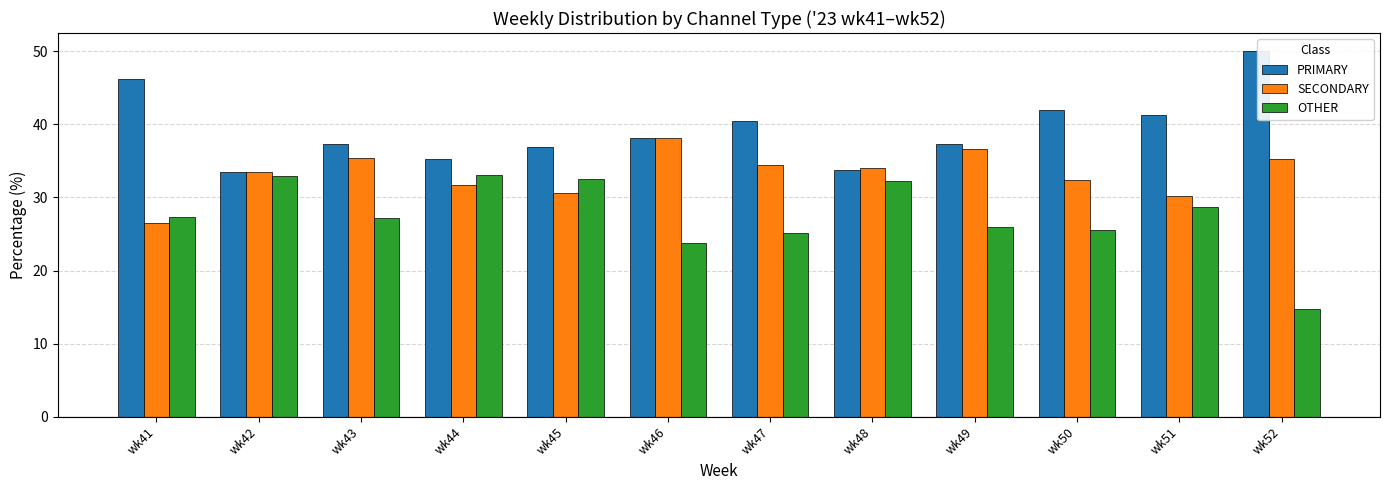

What is the total value across all series at wk41?

100.0